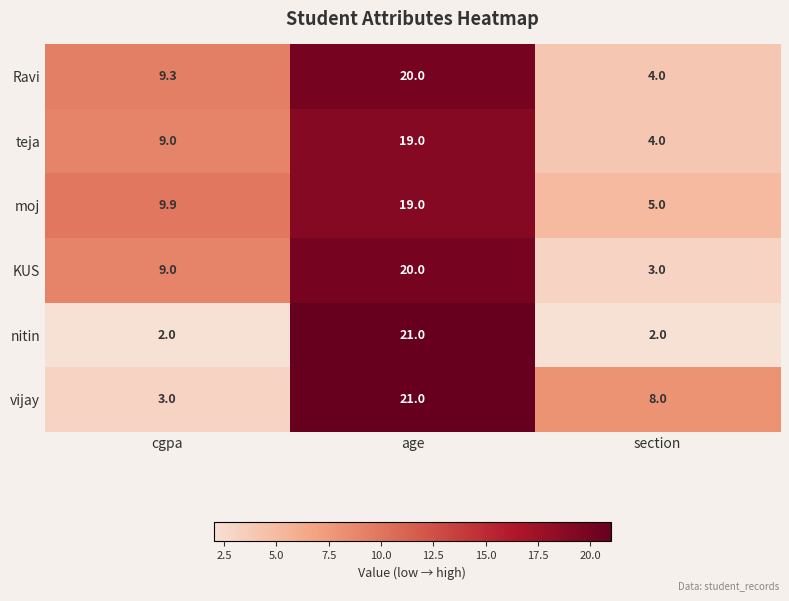

Between age and section, which series saw the biggest shift?

nitin